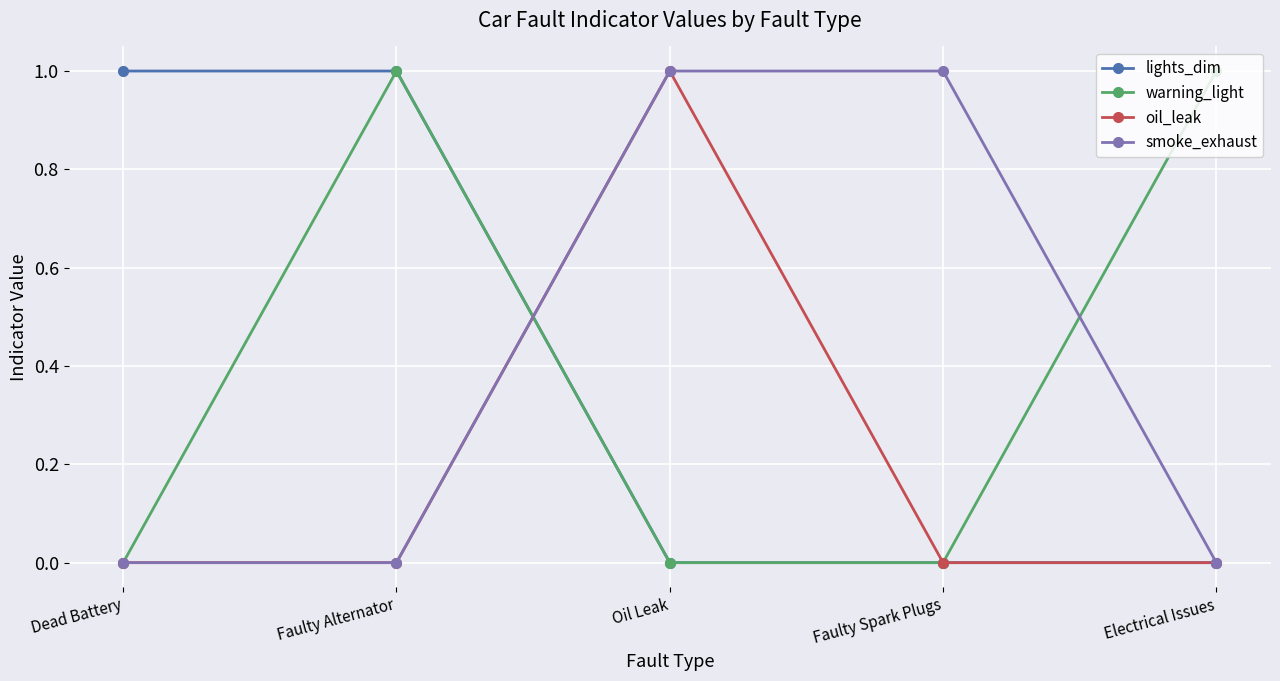

Reading left to right, what are all the values shown in this chart?

lights_dim: Dead Battery=1	Faulty Alternator=1	Oil Leak=0	Faulty Spark Plugs=0	Electrical Issues=0
warning_light: Dead Battery=0	Faulty Alternator=1	Oil Leak=0	Faulty Spark Plugs=0	Electrical Issues=1
oil_leak: Dead Battery=0	Faulty Alternator=0	Oil Leak=1	Faulty Spark Plugs=0	Electrical Issues=0
smoke_exhaust: Dead Battery=0	Faulty Alternator=0	Oil Leak=1	Faulty Spark Plugs=1	Electrical Issues=0